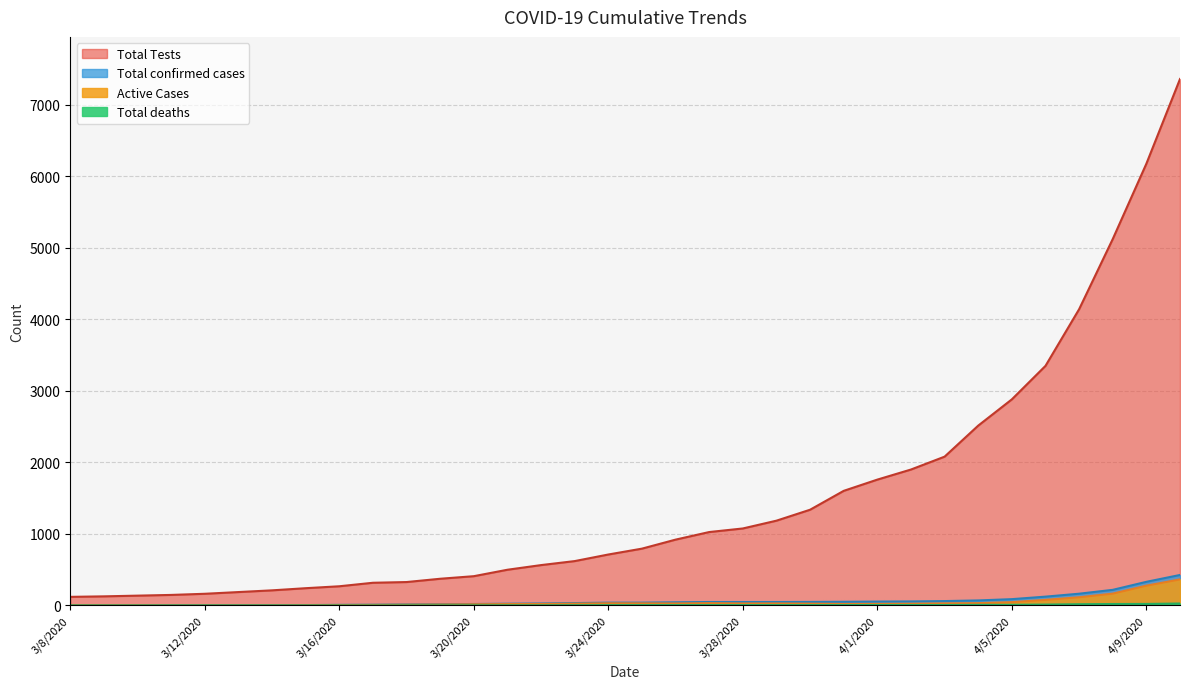

Is the value of Active Cases at 3/15/2020 greater than the value of Total Tests at 3/8/2020?

No